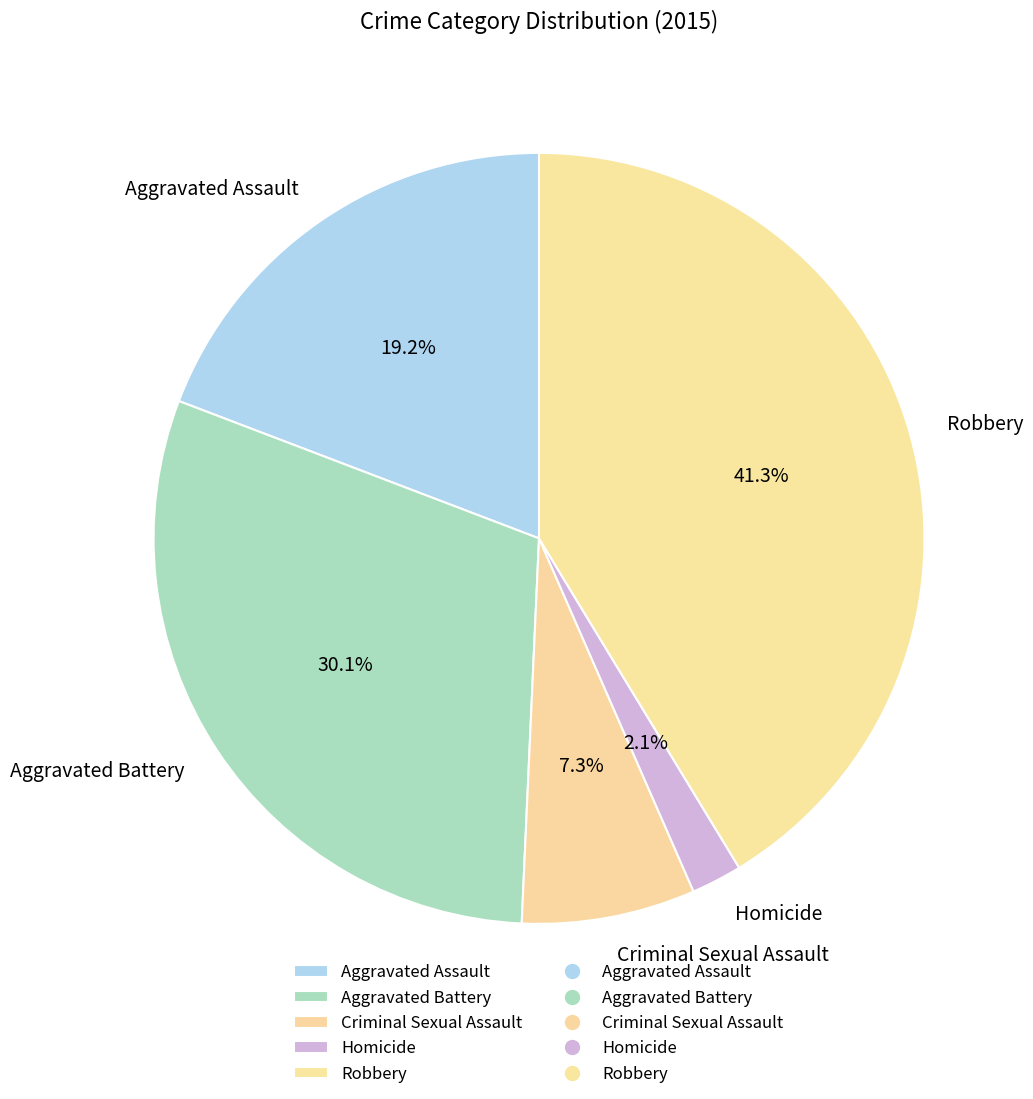

Is there a majority slice in this chart?

No